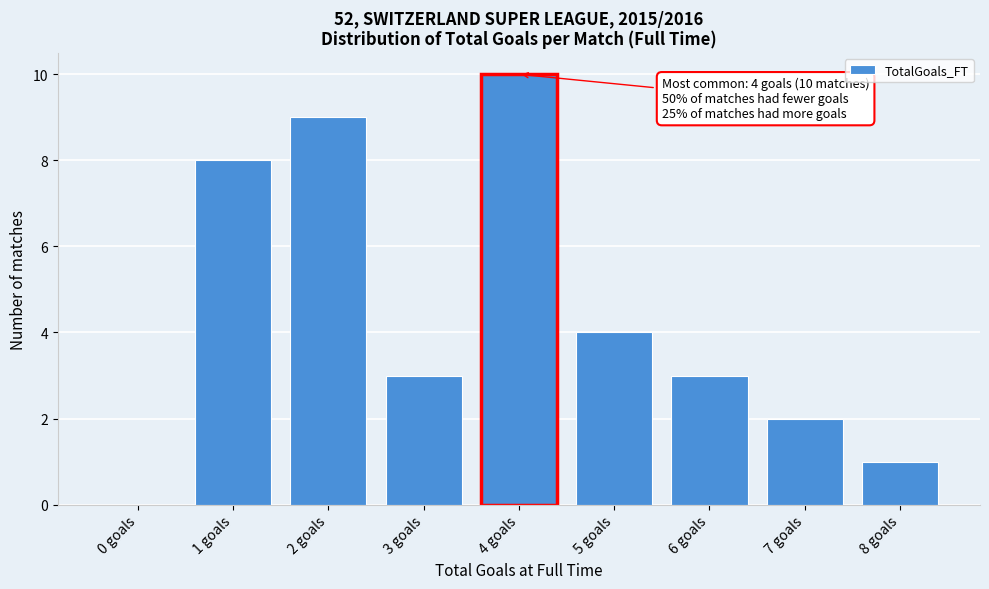

Reading left to right, extract all data points from this chart.

0 goals=0	1 goals=8	2 goals=9	3 goals=3	4 goals=10	5 goals=4	6 goals=3	7 goals=2	8 goals=1